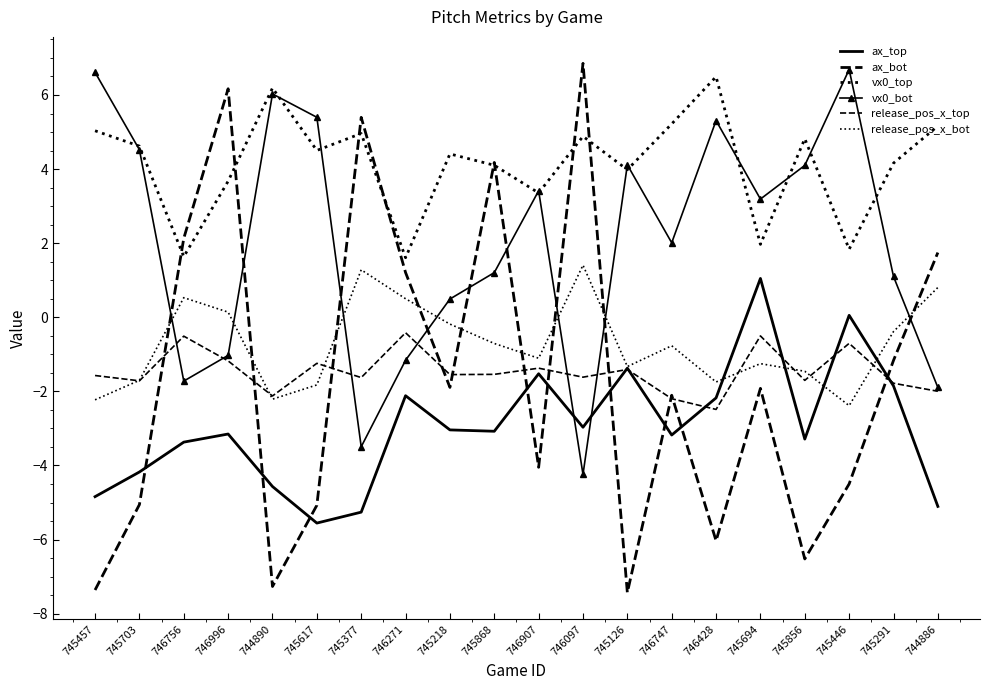

What is the value of the ax_bot point at the 4th from the left?

6.2